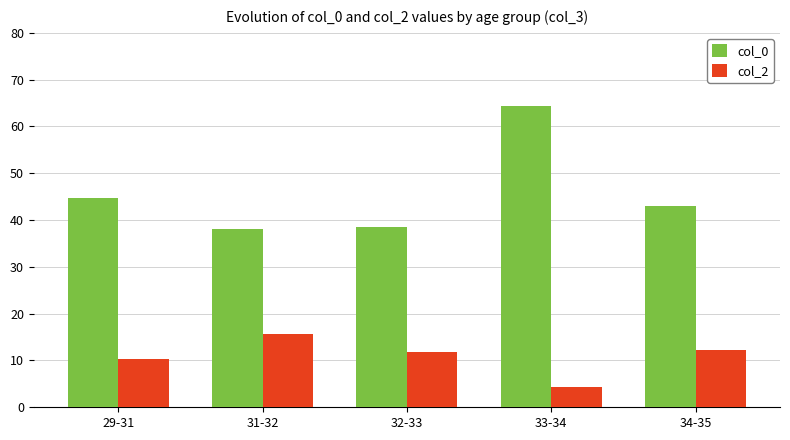

What is the sum of all col_0 values?

228.8